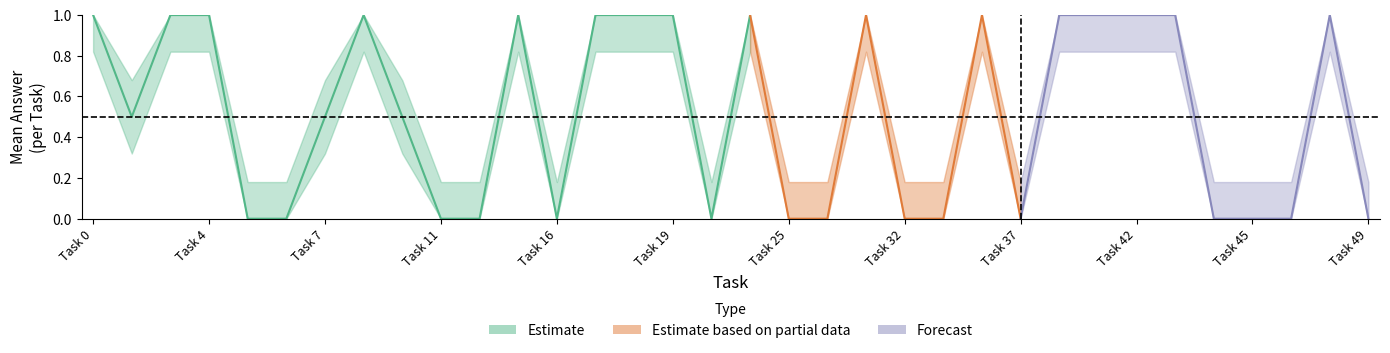

Is it true that answer_lower equals 0.3 at Task 22?

False